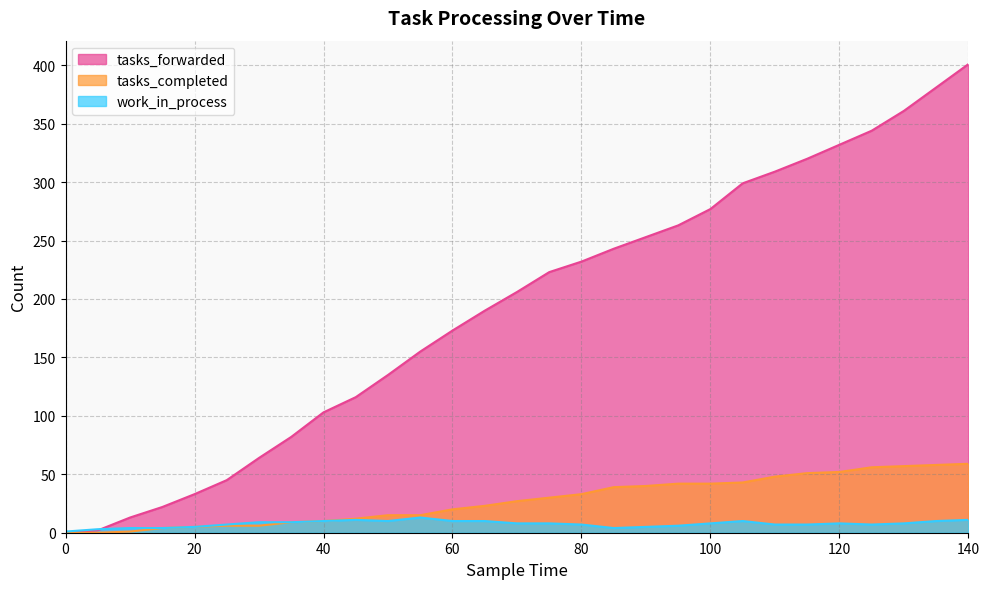

The tasks_forwarded series shows 263 at 95. True or false?

True